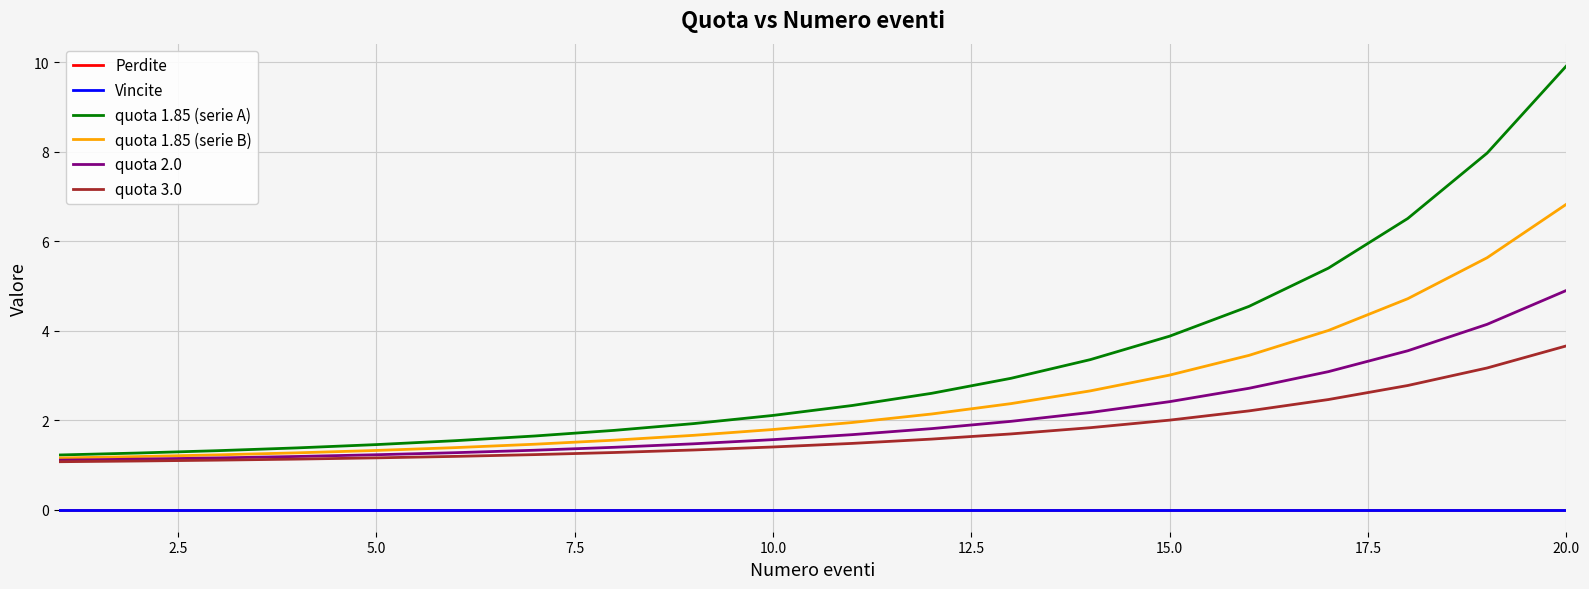

True or false: quota 1.85 (serie B) and Vincite cross at least once.

False